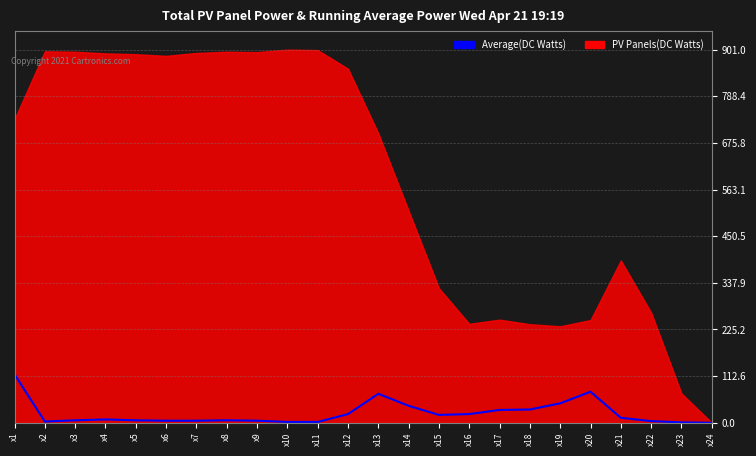

At which category does the chart reach its peak across all series?

x1